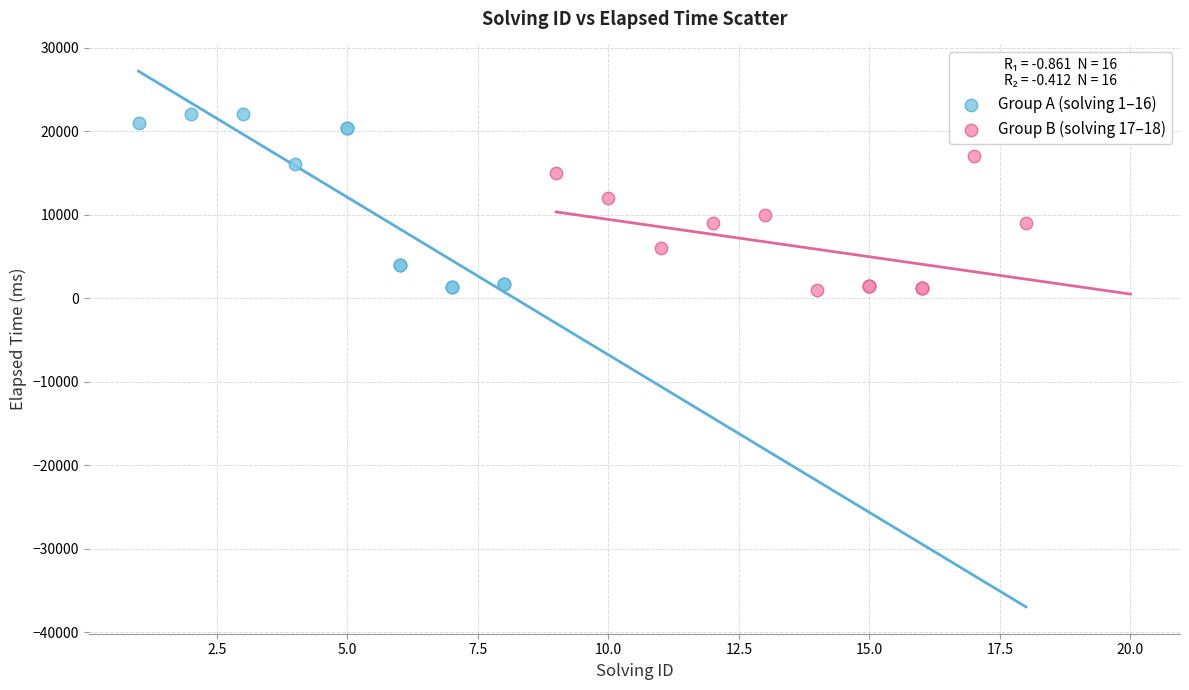

Which series has the widest spread of Y values?

Group A (solving 1–16)